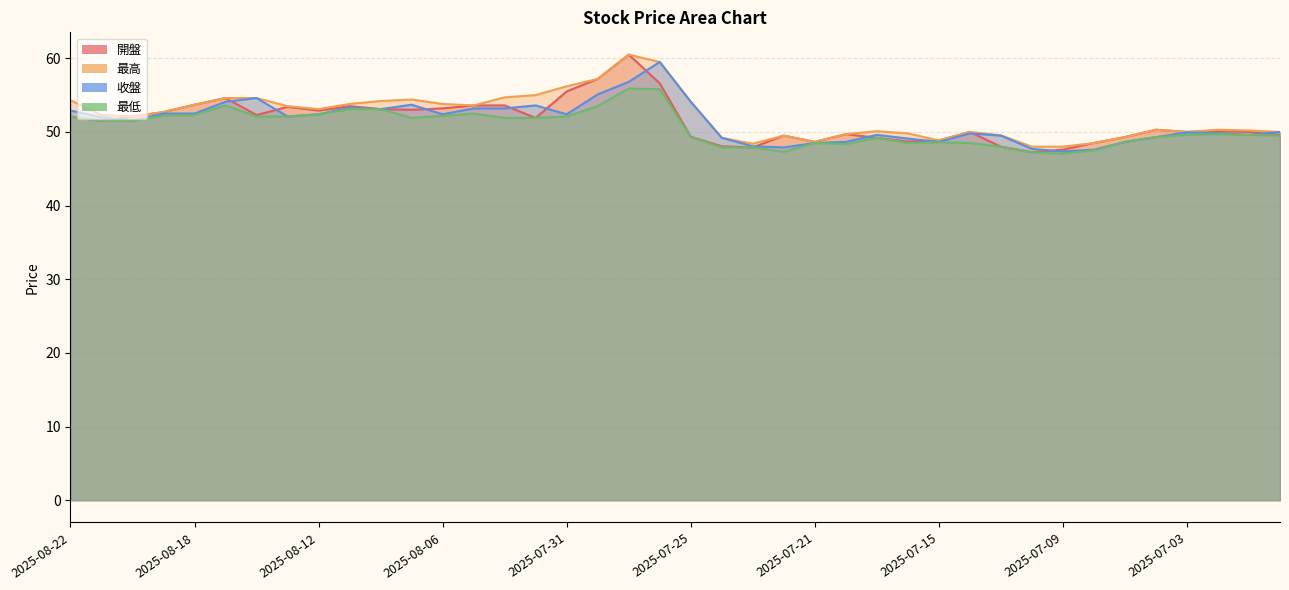

Reading left to right, list all the values displayed in this chart.

開盤: 2025-08-22=52.1	2025-08-21=51.5	2025-08-20=52.1	2025-08-19=52.7	2025-08-18=53.7	2025-08-15=54.6	2025-08-14=52.3	2025-08-13=53.4	2025-08-12=52.9	2025-08-11=53.5	2025-08-08=53.1	2025-08-07=53.0	2025-08-06=53.2	2025-08-05=53.6	2025-08-04=53.6	2025-08-01=51.9	2025-07-31=55.5	2025-07-30=57.2	2025-07-29=60.5	2025-07-28=56.6	2025-07-25=49.4	2025-07-24=48.0	2025-07-23=47.9	2025-07-22=49.5	2025-07-21=48.6	2025-07-18=49.7	2025-07-17=49.2	2025-07-16=48.7	2025-07-15=48.9	2025-07-14=50.0	2025-07-11=48.0	2025-07-10=47.2	2025-07-09=47.6	2025-07-08=48.5	2025-07-07=49.3	2025-07-04=50.3	2025-07-03=50.0	2025-07-02=50.1	2025-07-01=50.0	2025-06-30=49.6
最高: 2025-08-22=54.3	2025-08-21=52.3	2025-08-20=52.1	2025-08-19=52.7	2025-08-18=53.7	2025-08-15=54.6	2025-08-14=54.6	2025-08-13=53.5	2025-08-12=53.1	2025-08-11=53.8	2025-08-08=54.2	2025-08-07=54.4	2025-08-06=53.8	2025-08-05=53.6	2025-08-04=54.7	2025-08-01=55.0	2025-07-31=56.2	2025-07-30=57.2	2025-07-29=60.5	2025-07-28=59.5	2025-07-25=54.1	2025-07-24=49.2	2025-07-23=48.4	2025-07-22=49.5	2025-07-21=48.6	2025-07-18=49.7	2025-07-17=50.1	2025-07-16=49.8	2025-07-15=48.9	2025-07-14=50.0	2025-07-11=49.5	2025-07-10=48.0	2025-07-09=48.0	2025-07-08=48.5	2025-07-07=49.3	2025-07-04=50.3	2025-07-03=50.0	2025-07-02=50.3	2025-07-01=50.2	2025-06-30=50.0
收盤: 2025-08-22=52.9	2025-08-21=52.0	2025-08-20=51.5	2025-08-19=52.5	2025-08-18=52.5	2025-08-15=54.1	2025-08-14=54.6	2025-08-13=52.1	2025-08-12=52.4	2025-08-11=53.3	2025-08-08=53.1	2025-08-07=53.7	2025-08-06=52.4	2025-08-05=53.2	2025-08-04=53.2	2025-08-01=53.6	2025-07-31=52.4	2025-07-30=55.1	2025-07-29=56.8	2025-07-28=59.5	2025-07-25=54.1	2025-07-24=49.2	2025-07-23=48.0	2025-07-22=47.9	2025-07-21=48.5	2025-07-18=48.6	2025-07-17=49.6	2025-07-16=49.1	2025-07-15=48.6	2025-07-14=49.8	2025-07-11=49.5	2025-07-10=47.7	2025-07-09=47.4	2025-07-08=47.6	2025-07-07=48.6	2025-07-04=49.3	2025-07-03=50.0	2025-07-02=49.9	2025-07-01=49.6	2025-06-30=50.0
最低: 2025-08-22=52.1	2025-08-21=51.5	2025-08-20=51.5	2025-08-19=52.2	2025-08-18=52.3	2025-08-15=53.6	2025-08-14=52.1	2025-08-13=52.1	2025-08-12=52.4	2025-08-11=53.1	2025-08-08=53.1	2025-08-07=51.9	2025-08-06=52.2	2025-08-05=52.5	2025-08-04=51.9	2025-08-01=51.9	2025-07-31=52.1	2025-07-30=53.5	2025-07-29=55.9	2025-07-28=55.8	2025-07-25=49.4	2025-07-24=47.9	2025-07-23=47.9	2025-07-22=47.3	2025-07-21=48.5	2025-07-18=48.4	2025-07-17=49.2	2025-07-16=48.5	2025-07-15=48.6	2025-07-14=48.5	2025-07-11=48.0	2025-07-10=47.2	2025-07-09=47.0	2025-07-08=47.5	2025-07-07=48.6	2025-07-04=49.3	2025-07-03=49.6	2025-07-02=49.7	2025-07-01=49.6	2025-06-30=49.5